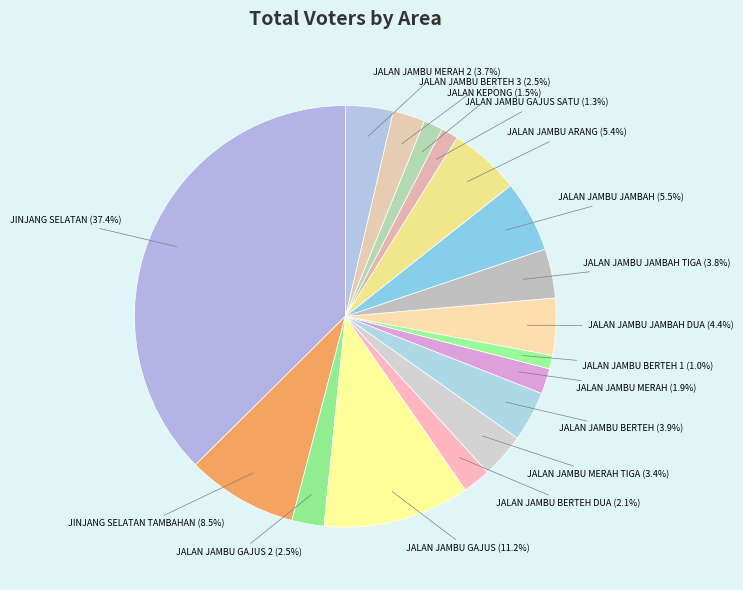

What is the largest slice in the pie chart?

JINJANG SELATAN